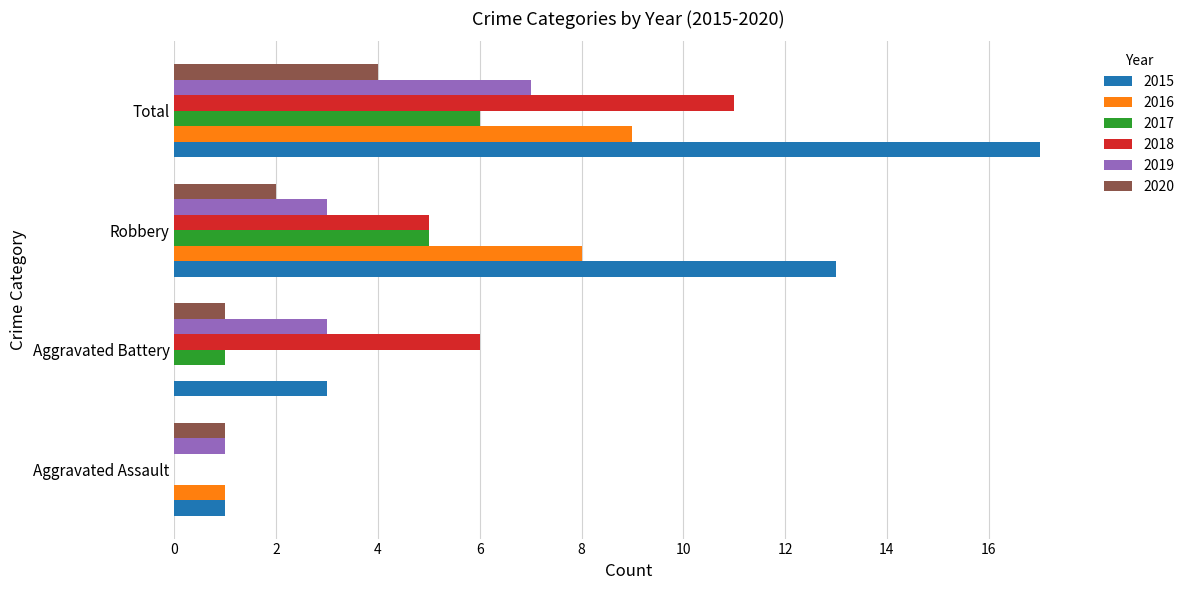

What are all the series names shown in the legend?

2015, 2016, 2017, 2018, 2019, 2020